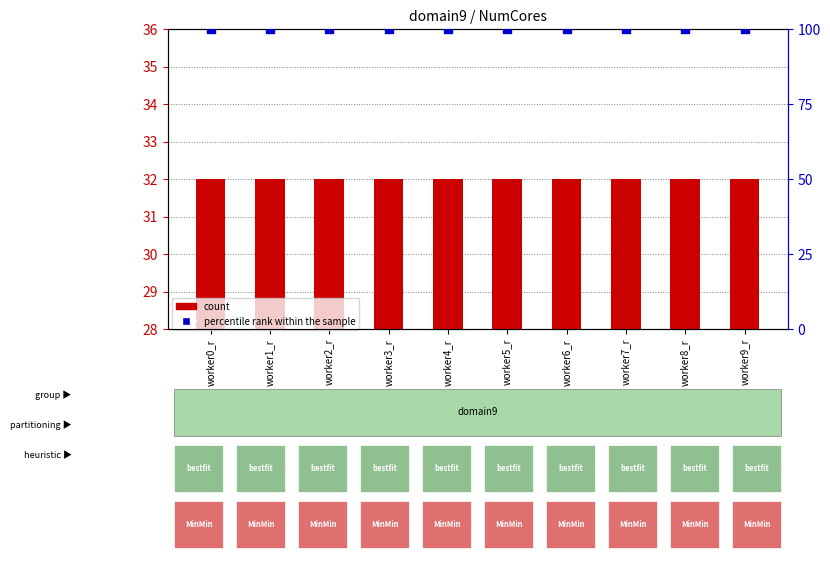

Which series contains the lowest Y value?

count